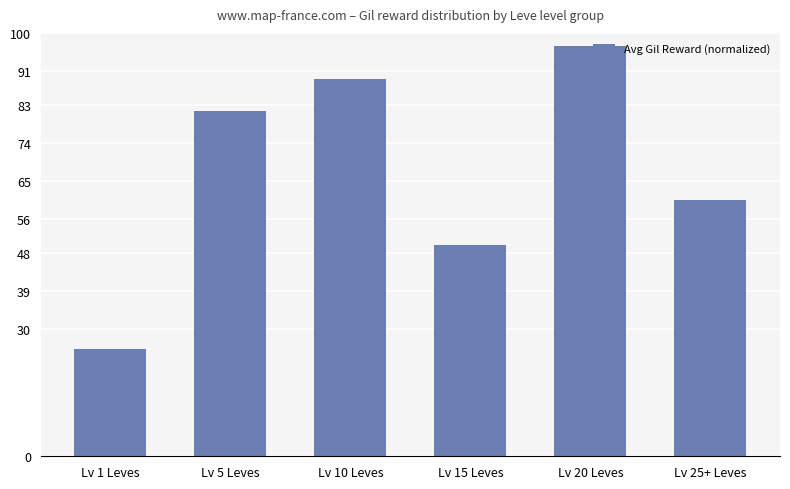

Reading left to right, list all the values displayed in this chart.

25.2	81.6	89.0	49.9	97.0	60.5